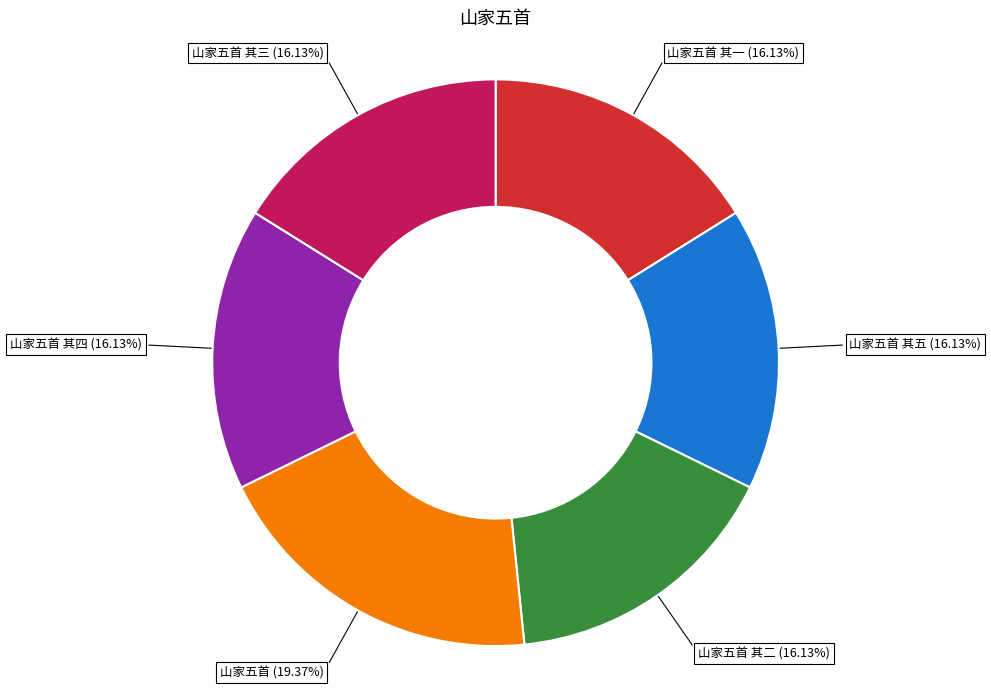

Is there a majority slice in this chart?

No